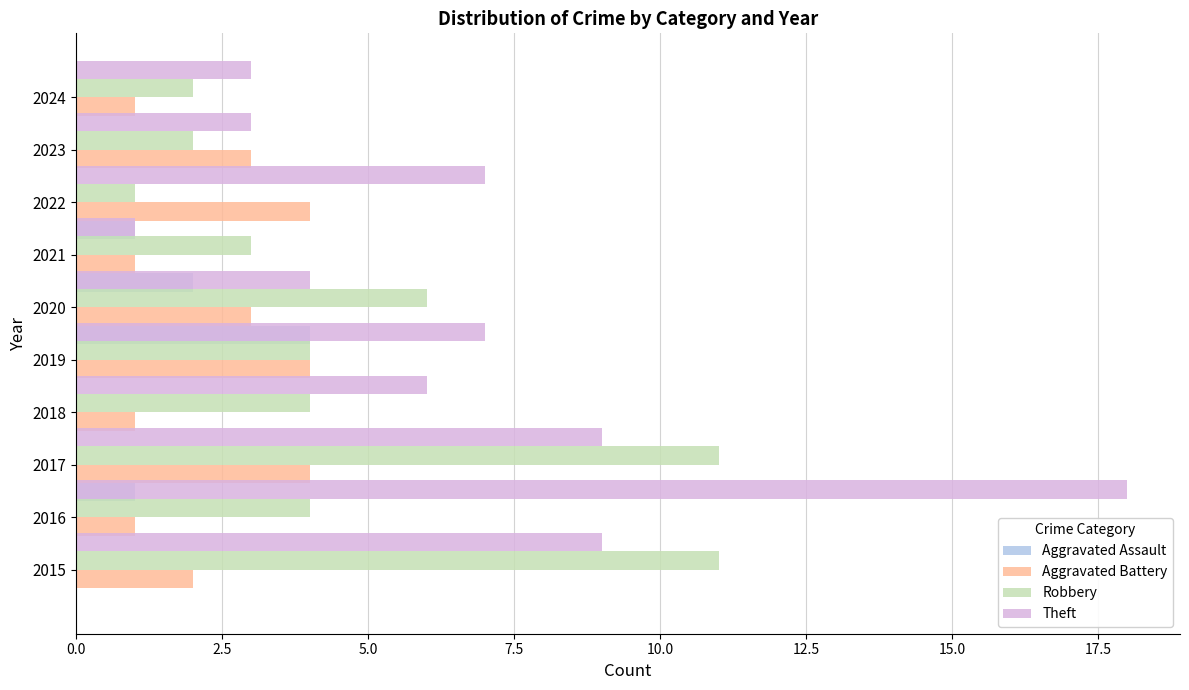

How many data points in Robbery are less than 4?

4